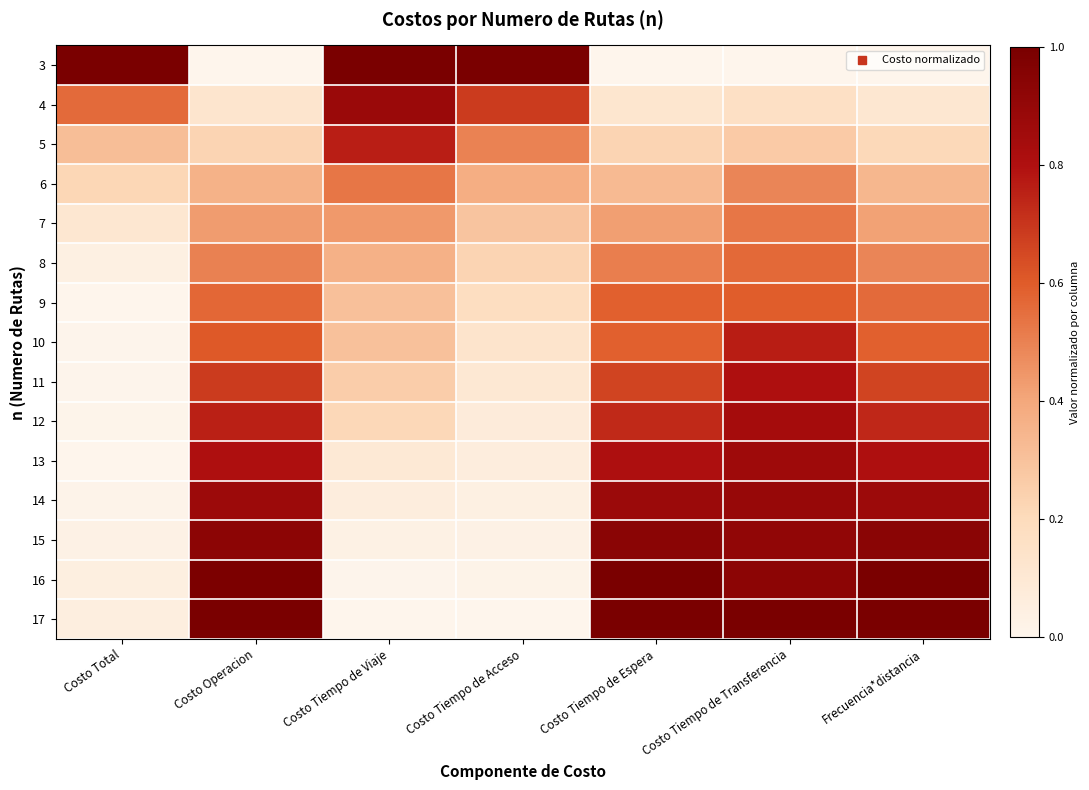

Reading left to right, what are all the values shown in this chart?

3: Costo Total=1.0	Costo Operacion=0.0	Costo Tiempo de Viaje=1.0	Costo Tiempo de Acceso=1.0	Costo Tiempo de Espera=0.0	Costo Tiempo de Transferencia=0.0	Frecuencia*distancia=0.0
4: Costo Total=0.6	Costo Operacion=0.1	Costo Tiempo de Viaje=0.9	Costo Tiempo de Acceso=0.7	Costo Tiempo de Espera=0.1	Costo Tiempo de Transferencia=0.2	Frecuencia*distancia=0.1
5: Costo Total=0.3	Costo Operacion=0.2	Costo Tiempo de Viaje=0.8	Costo Tiempo de Acceso=0.5	Costo Tiempo de Espera=0.2	Costo Tiempo de Transferencia=0.3	Frecuencia*distancia=0.2
6: Costo Total=0.2	Costo Operacion=0.4	Costo Tiempo de Viaje=0.5	Costo Tiempo de Acceso=0.4	Costo Tiempo de Espera=0.3	Costo Tiempo de Transferencia=0.5	Frecuencia*distancia=0.3
7: Costo Total=0.1	Costo Operacion=0.4	Costo Tiempo de Viaje=0.4	Costo Tiempo de Acceso=0.3	Costo Tiempo de Espera=0.4	Costo Tiempo de Transferencia=0.5	Frecuencia*distancia=0.4
8: Costo Total=0.0	Costo Operacion=0.5	Costo Tiempo de Viaje=0.4	Costo Tiempo de Acceso=0.2	Costo Tiempo de Espera=0.5	Costo Tiempo de Transferencia=0.6	Frecuencia*distancia=0.5
9: Costo Total=0.0	Costo Operacion=0.6	Costo Tiempo de Viaje=0.3	Costo Tiempo de Acceso=0.2	Costo Tiempo de Espera=0.6	Costo Tiempo de Transferencia=0.6	Frecuencia*distancia=0.6
10: Costo Total=0.0	Costo Operacion=0.6	Costo Tiempo de Viaje=0.3	Costo Tiempo de Acceso=0.1	Costo Tiempo de Espera=0.6	Costo Tiempo de Transferencia=0.8	Frecuencia*distancia=0.6
11: Costo Total=0.0	Costo Operacion=0.7	Costo Tiempo de Viaje=0.3	Costo Tiempo de Acceso=0.1	Costo Tiempo de Espera=0.7	Costo Tiempo de Transferencia=0.8	Frecuencia*distancia=0.7
12: Costo Total=0.0	Costo Operacion=0.8	Costo Tiempo de Viaje=0.2	Costo Tiempo de Acceso=0.1	Costo Tiempo de Espera=0.7	Costo Tiempo de Transferencia=0.8	Frecuencia*distancia=0.7
13: Costo Total=0.0	Costo Operacion=0.8	Costo Tiempo de Viaje=0.1	Costo Tiempo de Acceso=0.1	Costo Tiempo de Espera=0.8	Costo Tiempo de Transferencia=0.9	Frecuencia*distancia=0.8
14: Costo Total=0.0	Costo Operacion=0.9	Costo Tiempo de Viaje=0.1	Costo Tiempo de Acceso=0.0	Costo Tiempo de Espera=0.9	Costo Tiempo de Transferencia=0.9	Frecuencia*distancia=0.9
15: Costo Total=0.0	Costo Operacion=0.9	Costo Tiempo de Viaje=0.0	Costo Tiempo de Acceso=0.0	Costo Tiempo de Espera=0.9	Costo Tiempo de Transferencia=0.9	Frecuencia*distancia=0.9
16: Costo Total=0.0	Costo Operacion=1.0	Costo Tiempo de Viaje=0.0	Costo Tiempo de Acceso=0.0	Costo Tiempo de Espera=1.0	Costo Tiempo de Transferencia=0.9	Frecuencia*distancia=1.0
17: Costo Total=0.1	Costo Operacion=1.0	Costo Tiempo de Viaje=0.0	Costo Tiempo de Acceso=0.0	Costo Tiempo de Espera=1.0	Costo Tiempo de Transferencia=1.0	Frecuencia*distancia=1.0